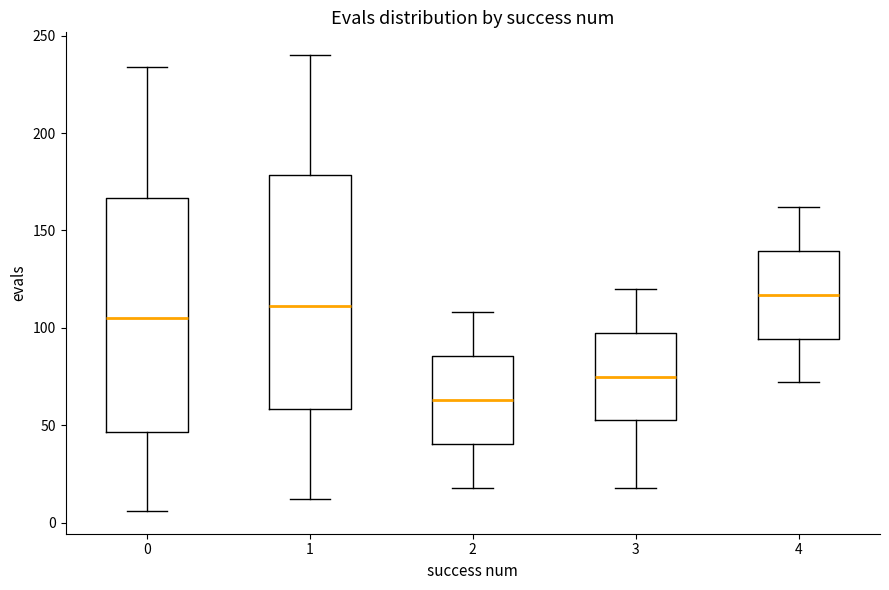

Reading left to right, transcribe this box plot: for each box, give where its median line is, the range the box spans, and where its two whiskers end, as read against the y-axis. The values are not printed on the chart, so give them approximately, as read against the axis.

0: median 105, box 45 to 165, whiskers 5 to 235
1: median 110, box 60 to 180, whiskers 10 to 240
2: median 65, box 40 to 85, whiskers 20 to 110
3: median 75, box 55 to 100, whiskers 20 to 120
4: median 115, box 95 to 140, whiskers 70 to 160